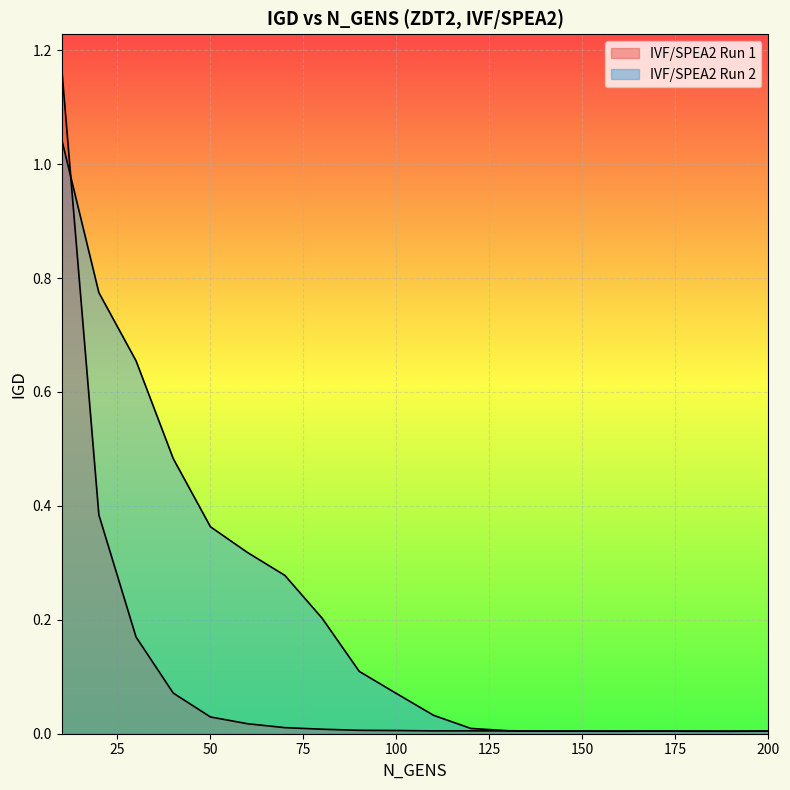

Where is the first local maximum for IVF/SPEA2 Run 1?

170